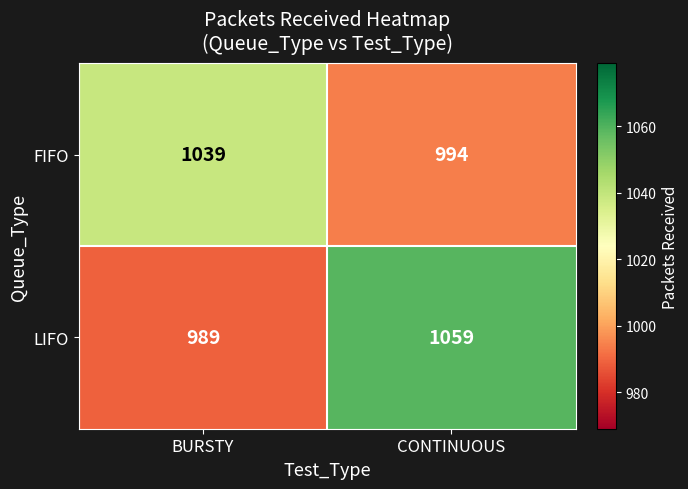

The value of FIFO at BURSTY is 704. True or false?

False